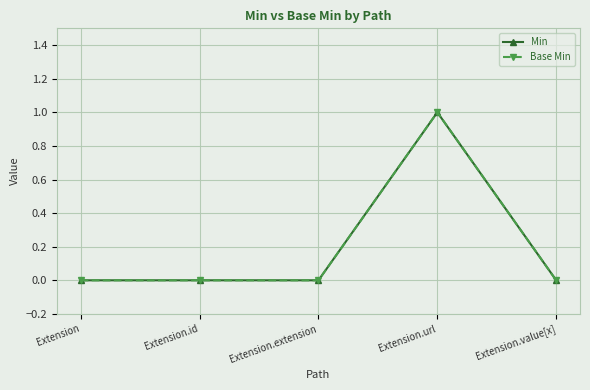

How many lines are shown in the chart?

2